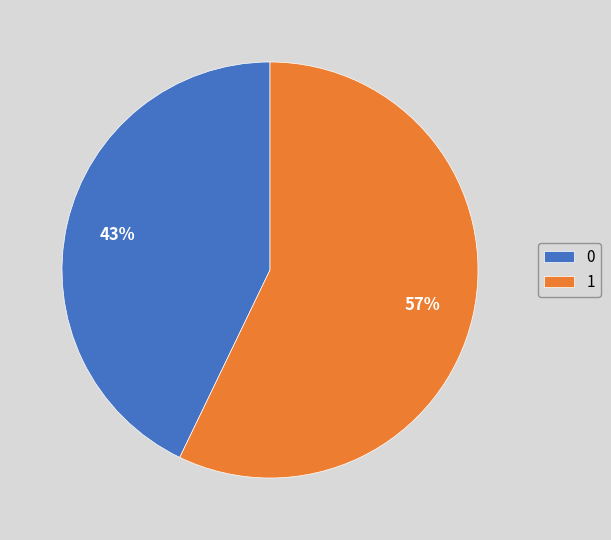

Which has a higher value, 0 or 1?

1